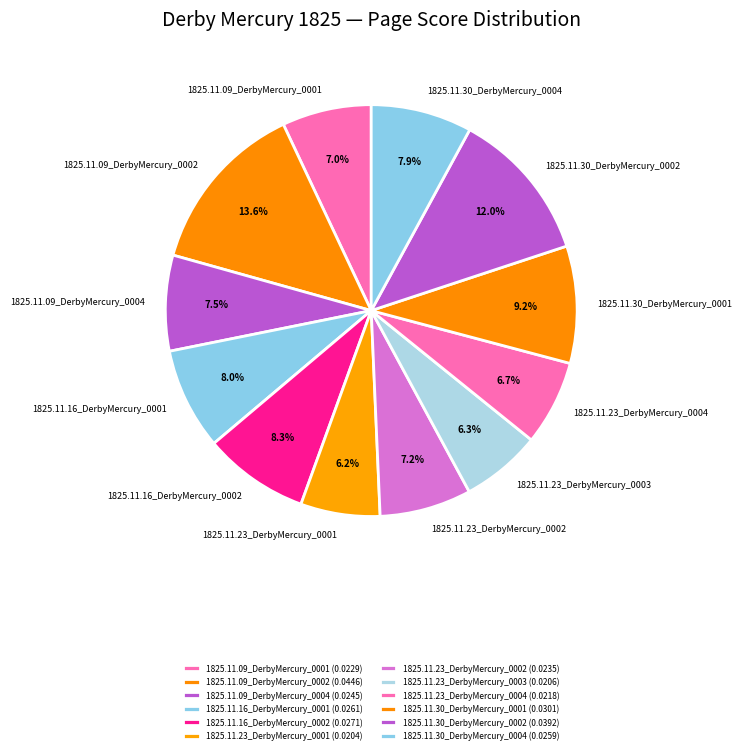

How many segments does this pie chart have?

12